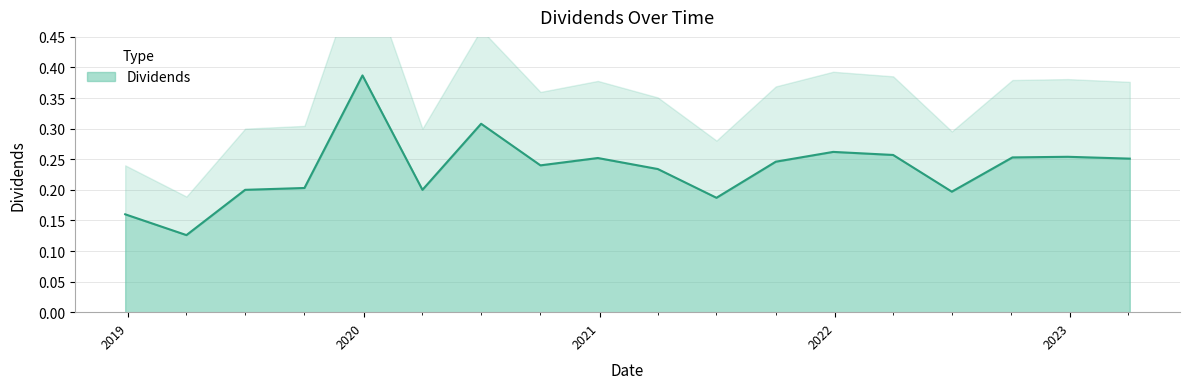

List the labels in order of value, smallest first.

2019-04-01, 2018-12-27, 2021-07-01, 2022-07-01, 2019-07-01, 2020-04-01, 2019-10-01, 2021-04-01, 2020-10-01, 2021-10-01, 2023-04-03, 2020-12-29, 2022-10-03, 2022-12-28, 2022-04-01, 2021-12-29, 2020-07-01, 2019-12-30